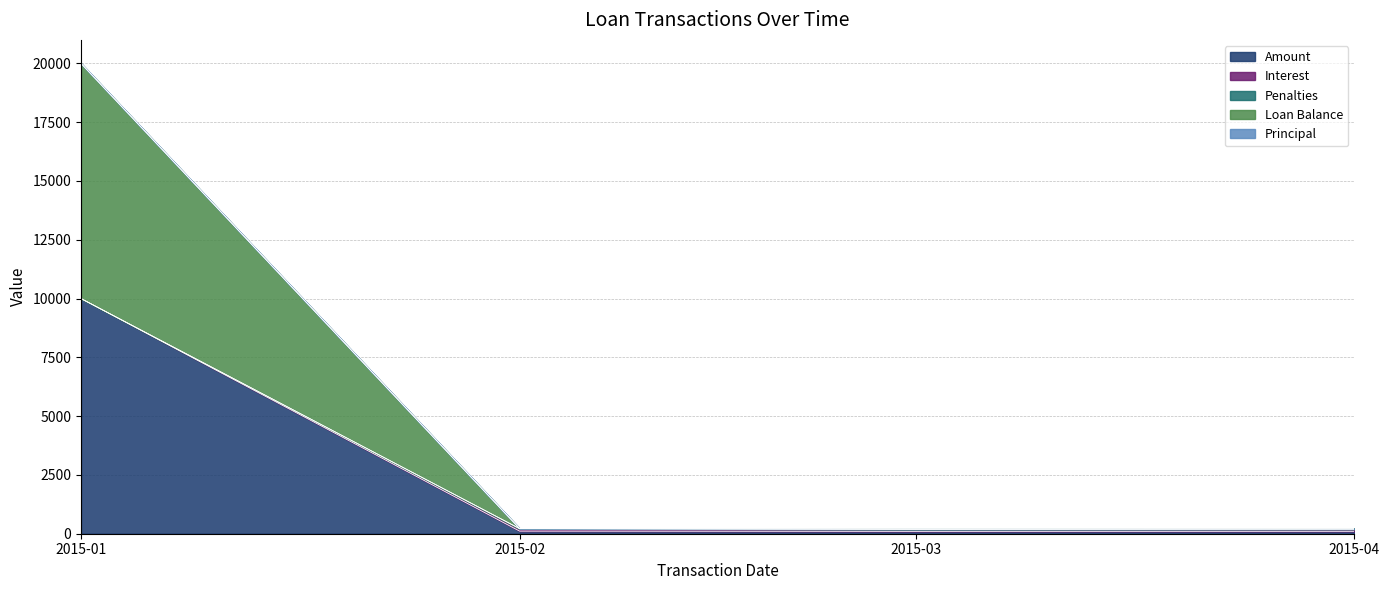

At which category is the sum across all series the highest?

2015-01